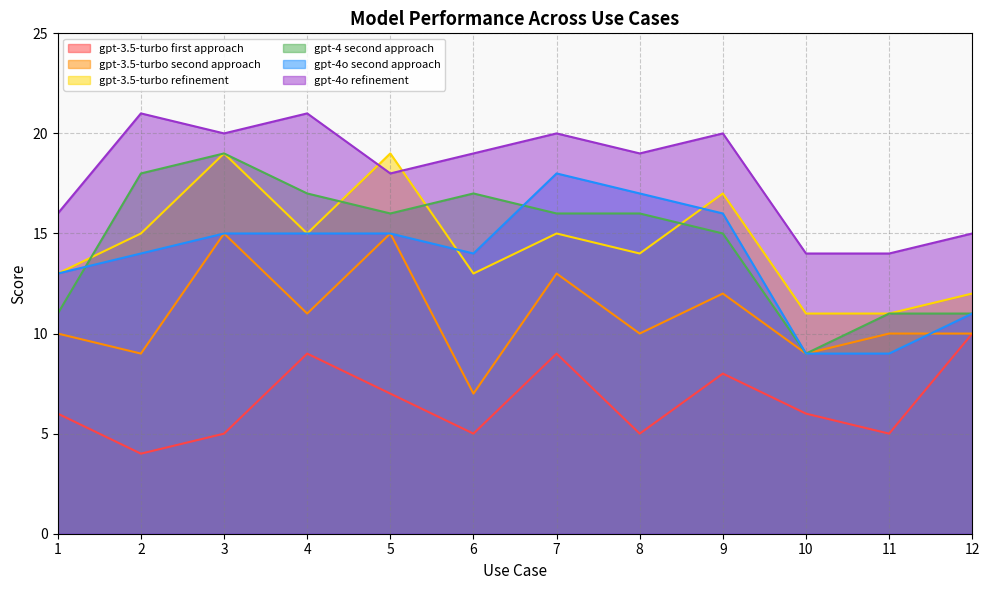

At which label does gpt-3.5-turbo first approach first exceed 6?

4